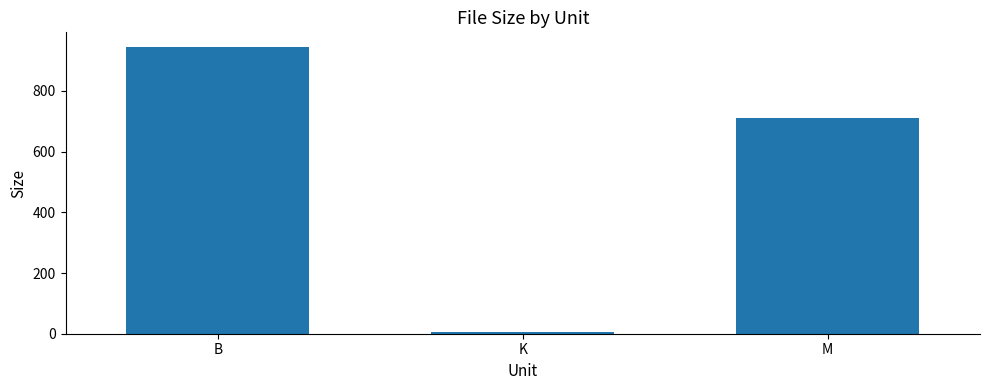

How many categories are shown in the chart?

3